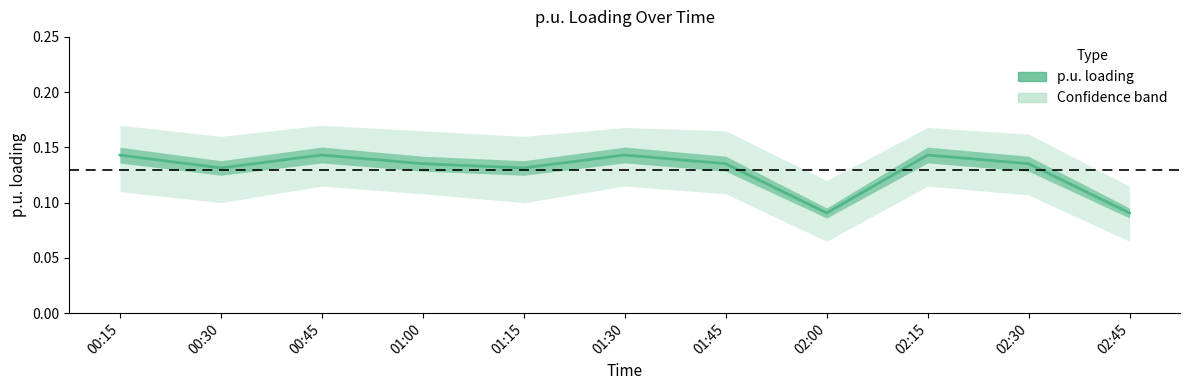

Where is the data nearest to the value 0?

02:00